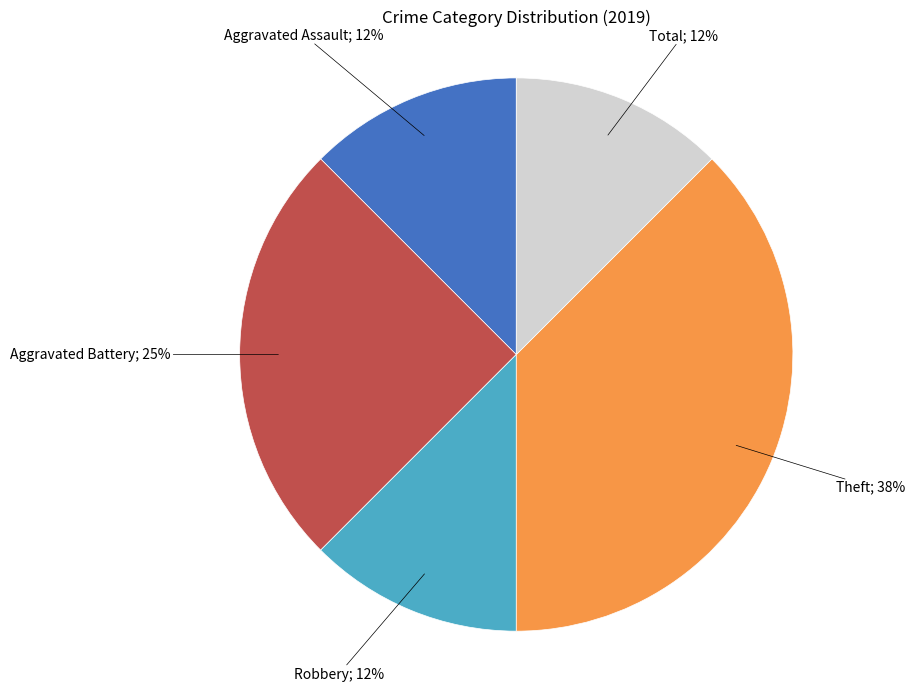

To the nearest percent, what is the average slice percentage?

20%